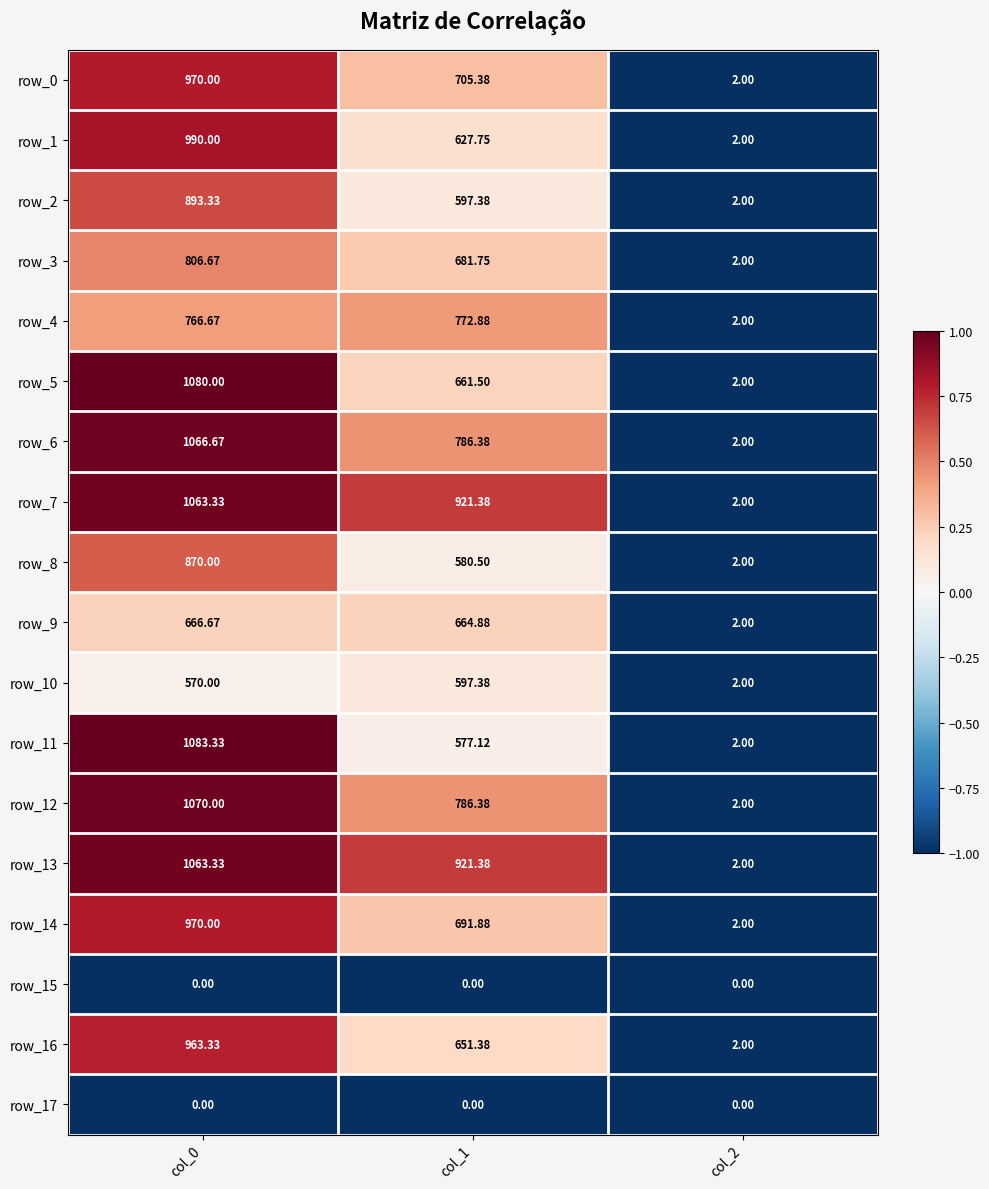

Count the number of categories in the chart.

3